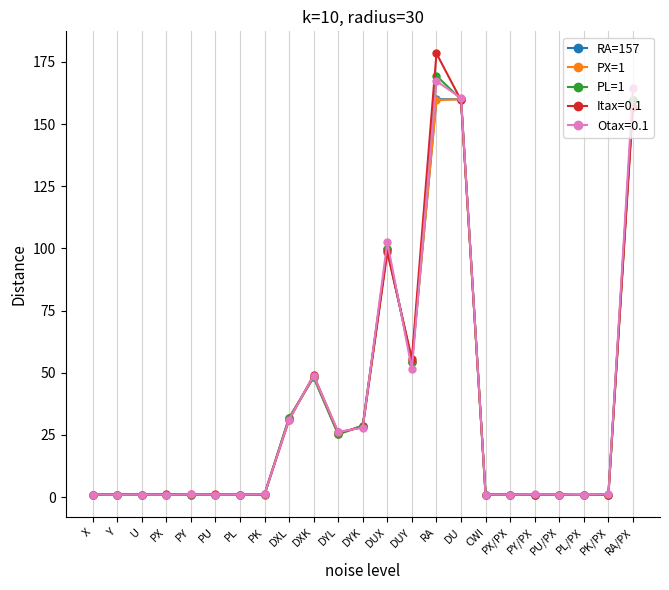

Does the chart display data point markers on the line(s)?

Yes